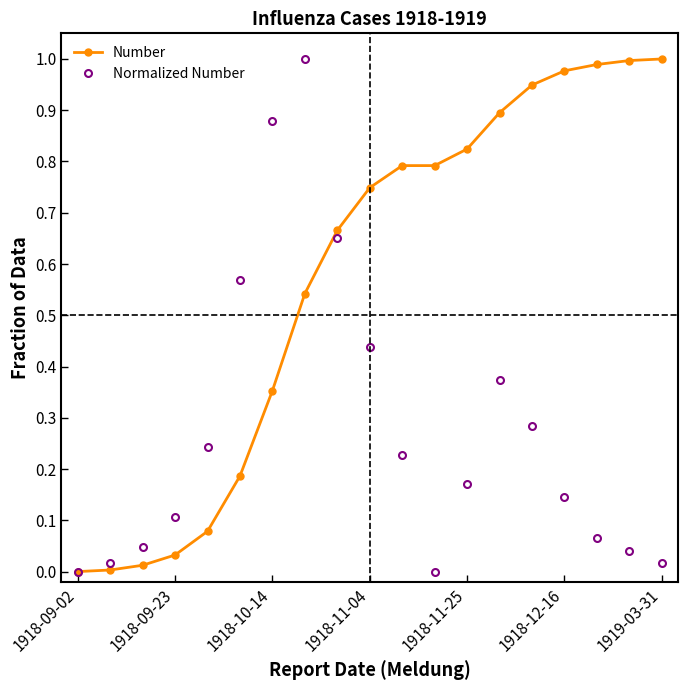

How many interior local valleys does the Normalized Number series have?

1